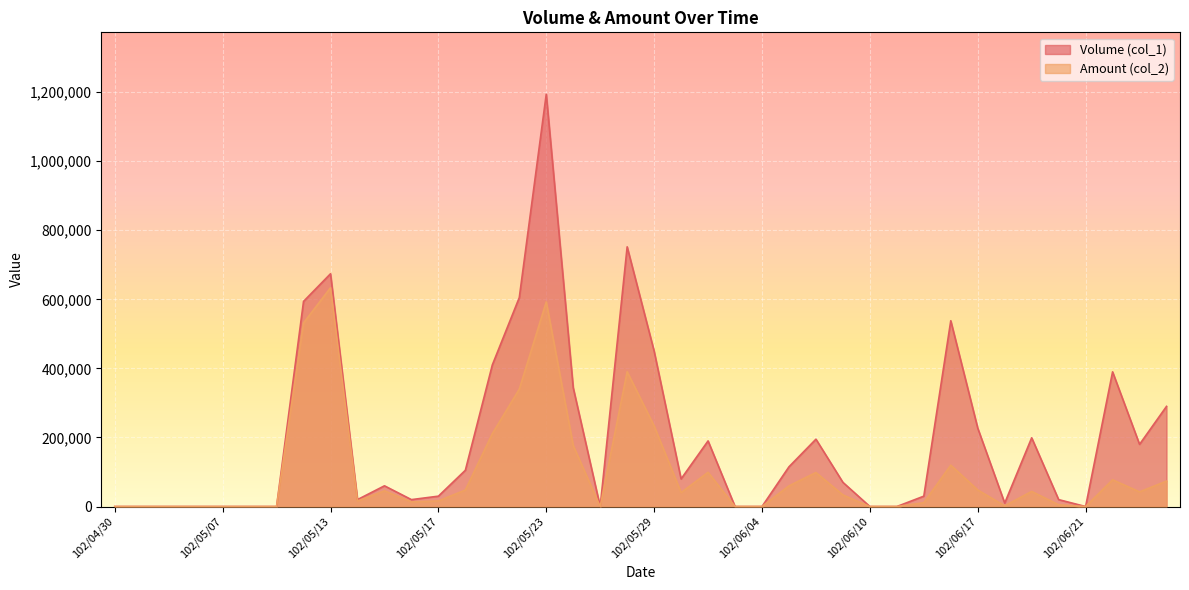

How many lines are shown in the chart?

2